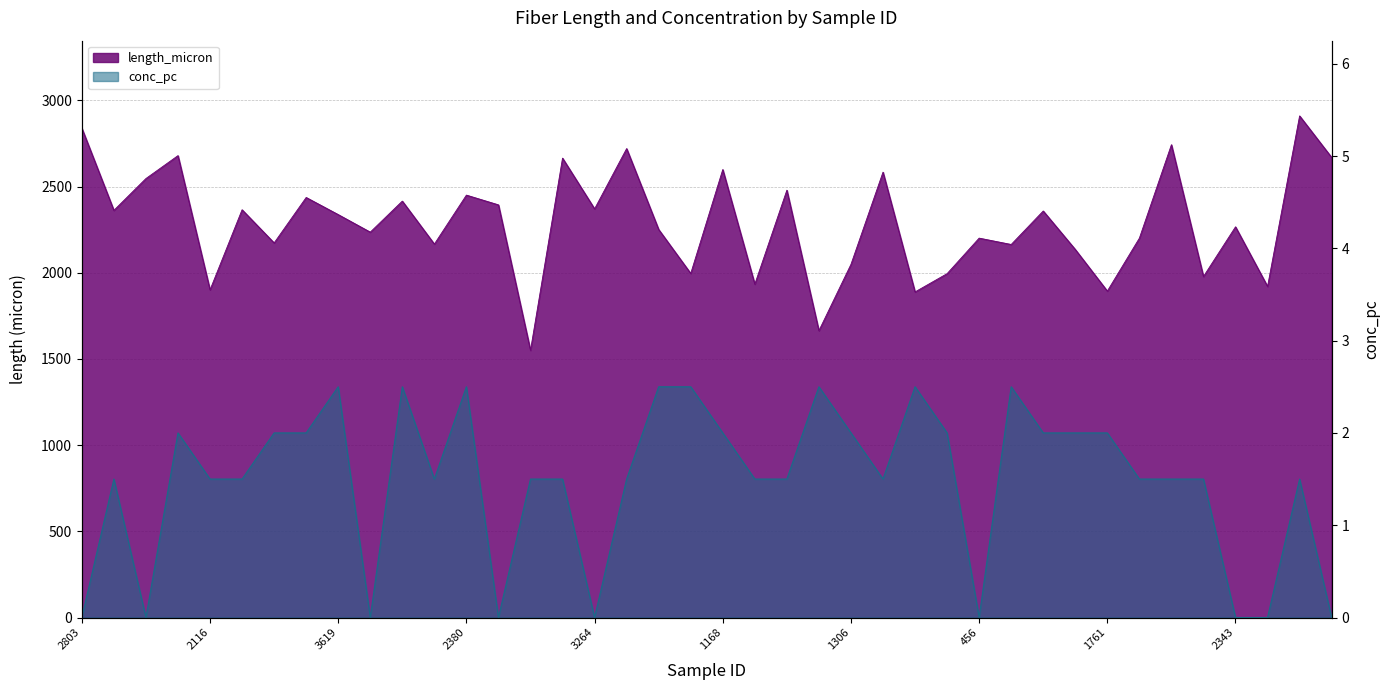

Between 3285 and 130, which series saw the biggest shift?

length_micron